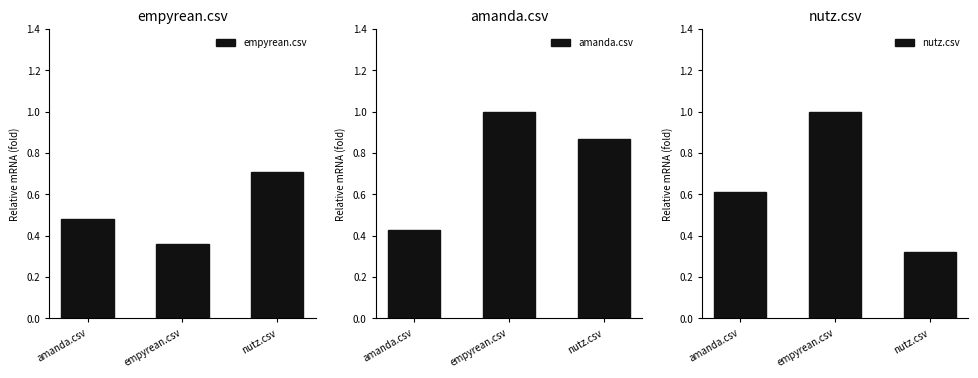

What is the difference between the second highest and minimum values in the amanda.csv series?

0.4